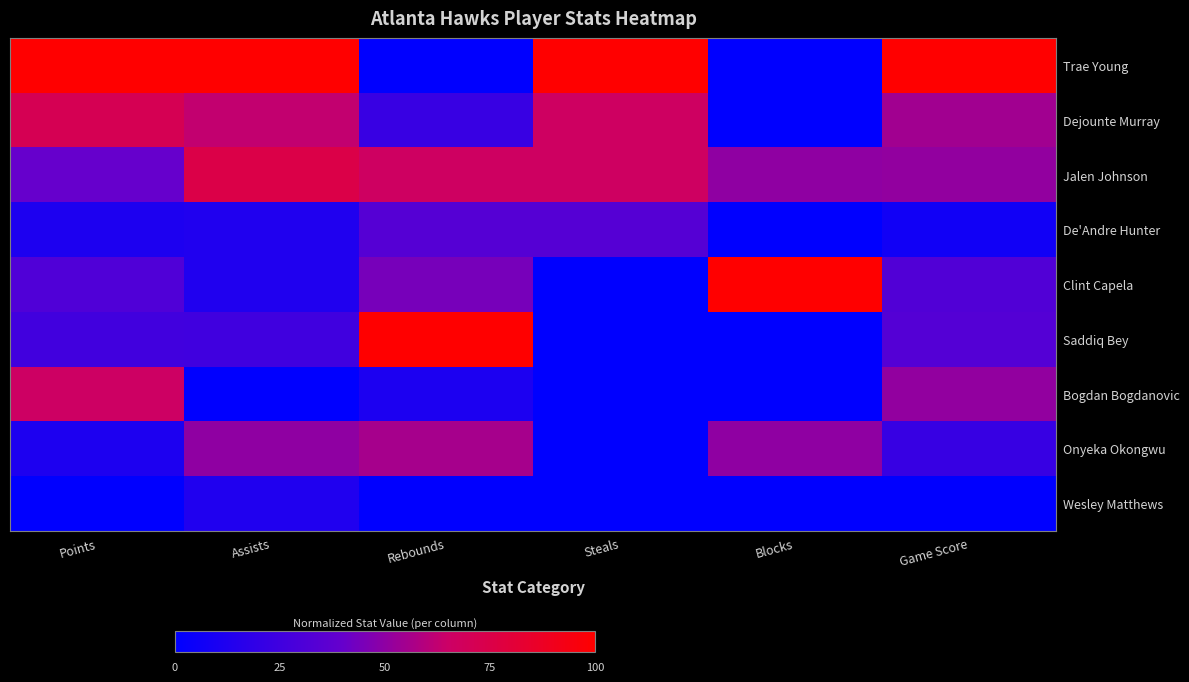

Reading right to left, what are all the values shown in this chart?

Trae Young: Game Score=100.0	Blocks=0.0	Steals=100.0	Rebounds=0.0	Assists=100.0	Points=100.0
Dejounte Murray: Game Score=54.3	Blocks=0.0	Steals=66.7	Rebounds=22.2	Assists=62.5	Points=71.4
Jalen Johnson: Game Score=51.1	Blocks=50.0	Steals=66.7	Rebounds=66.7	Assists=75.0	Points=40.0
De'Andre Hunter: Game Score=6.9	Blocks=0.0	Steals=33.3	Rebounds=33.3	Assists=12.5	Points=11.4
Clint Capela: Game Score=31.9	Blocks=100.0	Steals=0.0	Rebounds=44.4	Assists=12.5	Points=31.4
Saddiq Bey: Game Score=33.0	Blocks=0.0	Steals=0.0	Rebounds=100.0	Assists=25.0	Points=25.7
Bogdan Bogdanovic: Game Score=50.9	Blocks=0.0	Steals=0.0	Rebounds=11.1	Assists=0.0	Points=65.7
Onyeka Okongwu: Game Score=21.8	Blocks=50.0	Steals=0.0	Rebounds=55.6	Assists=50.0	Points=11.4
Wesley Matthews: Game Score=0.0	Blocks=0.0	Steals=0.0	Rebounds=0.0	Assists=12.5	Points=0.0